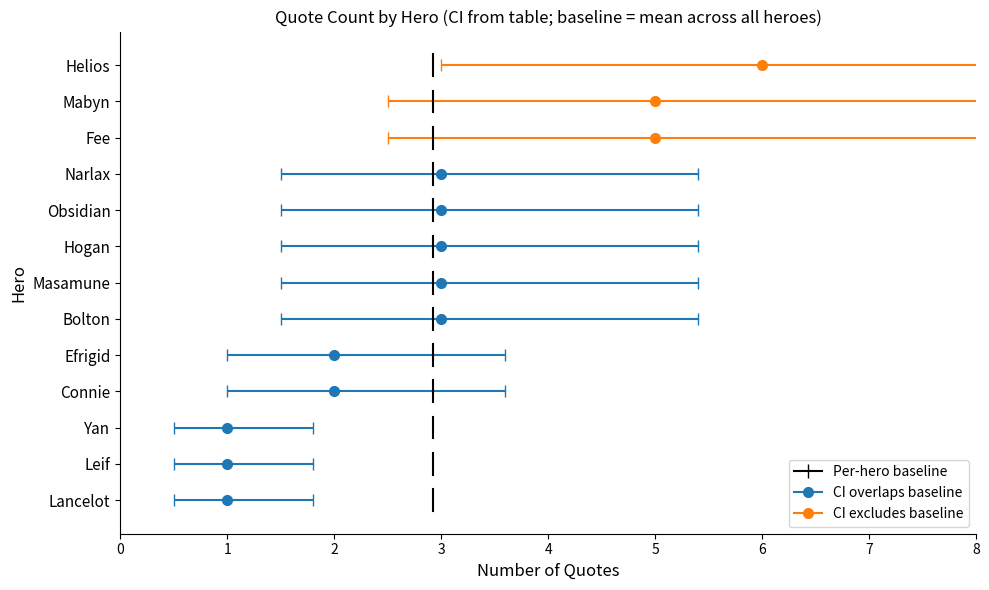

What is the difference between the values at 1 and 0?

0.6